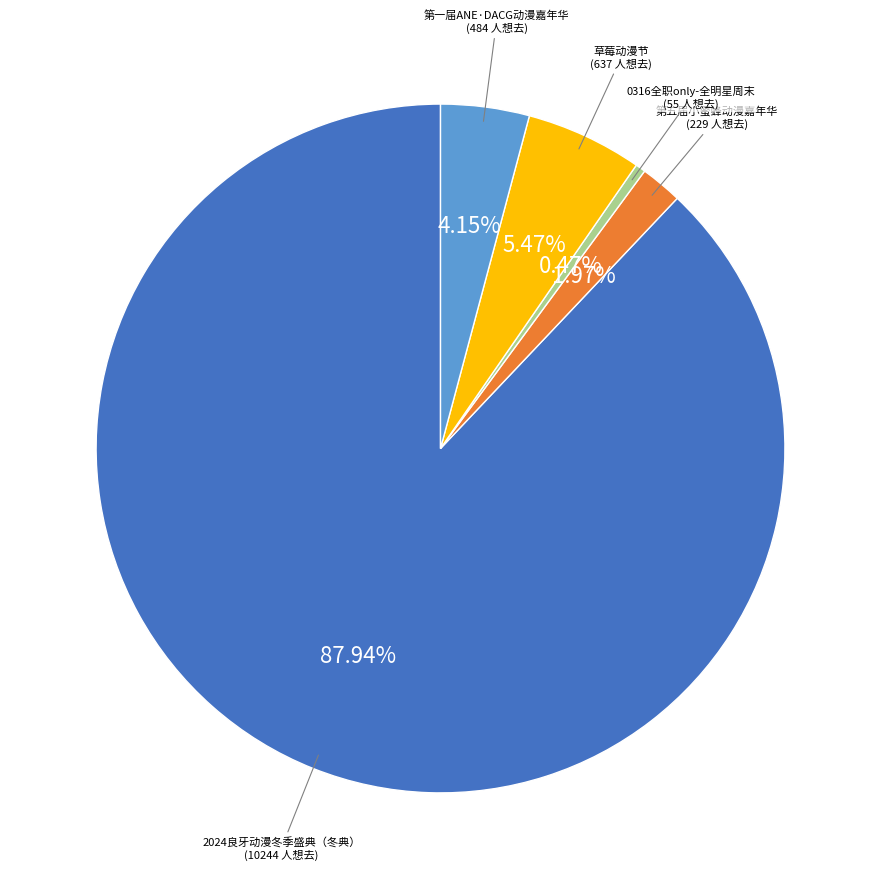

How many slices are in this pie chart?

5